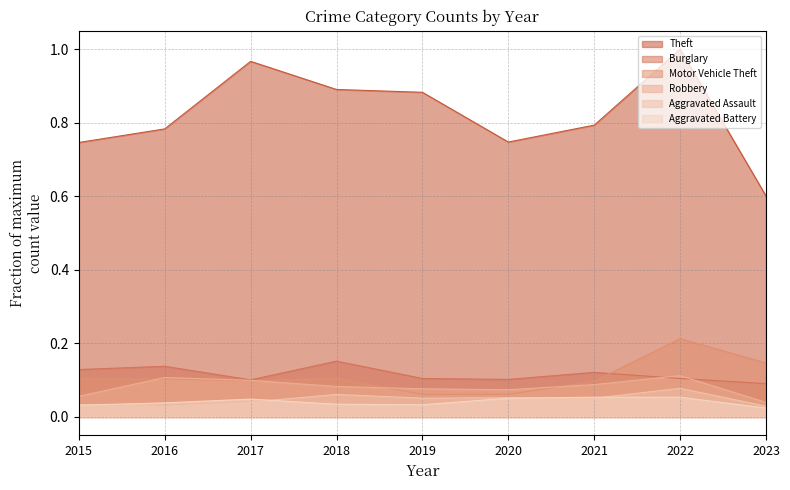

How many lines are shown in the chart?

6